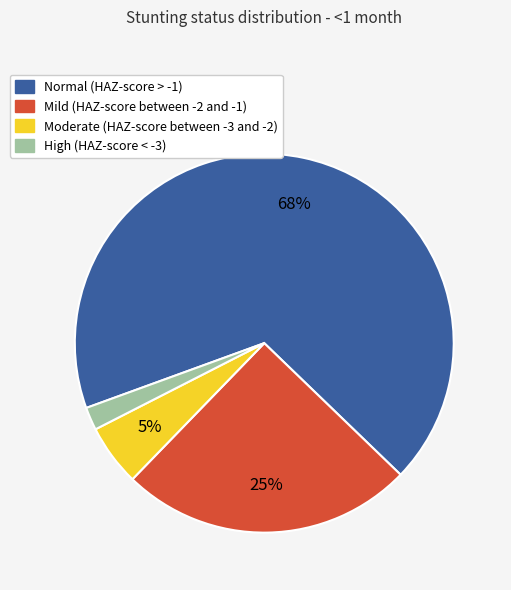

To the nearest percent, what is the combined percentage of Moderate (HAZ-score between -3 and -2) and High (HAZ-score < -3)?

7%